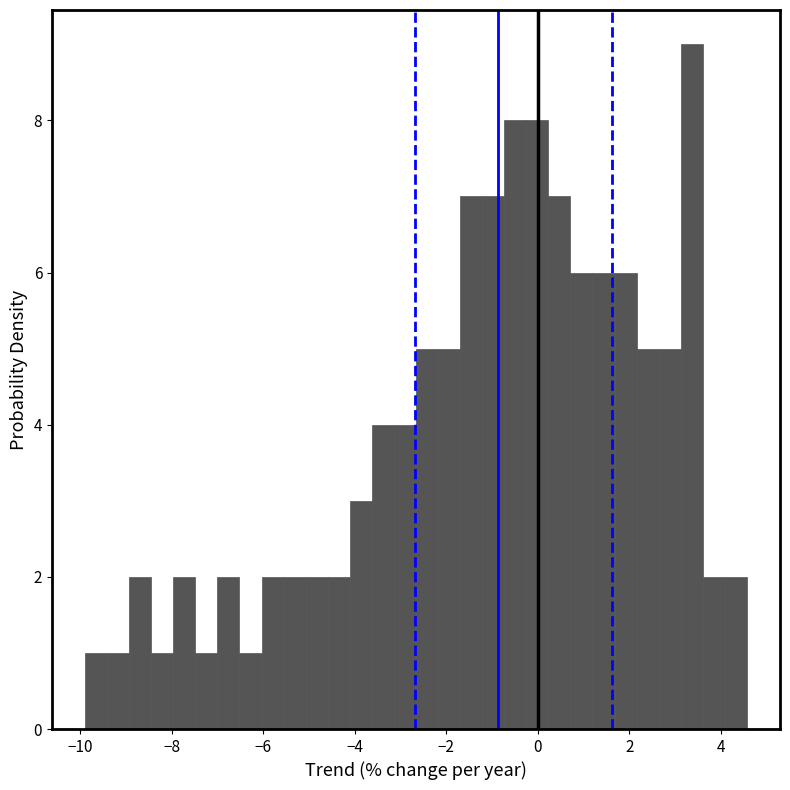

Read against the x-axis, roughly where is the centre of the tallest bar?

3.4